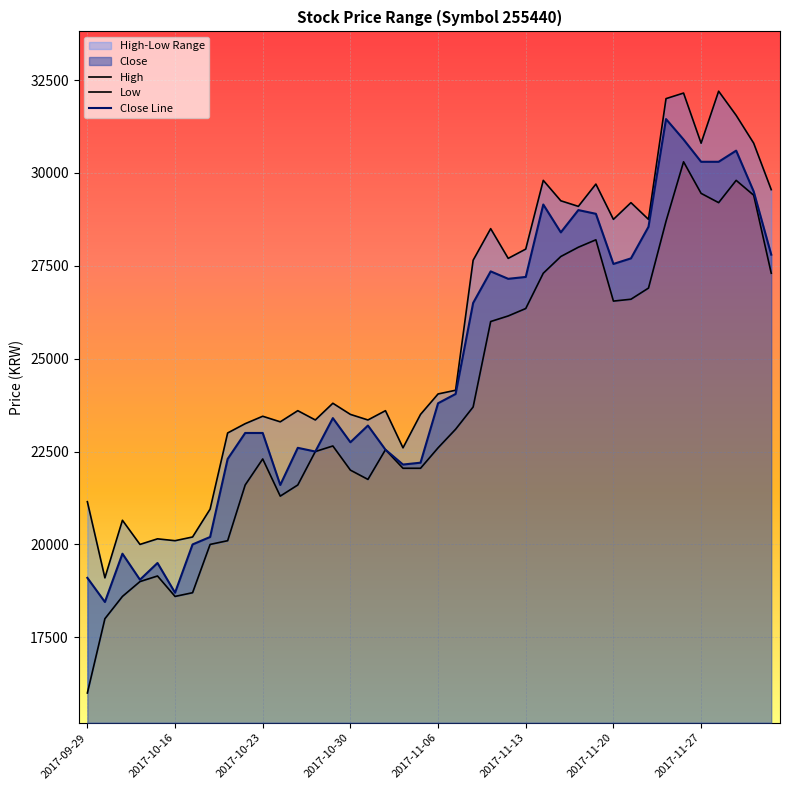

Which series changed the most between 11 and 28?

Close Line